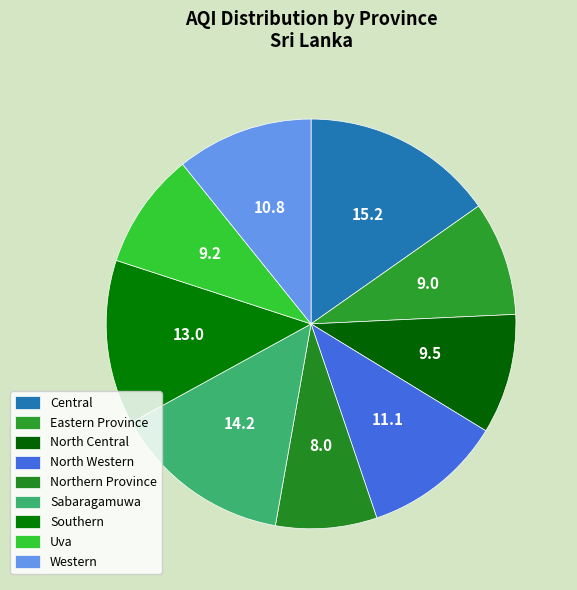

Does Western account for over 50% of the chart?

No